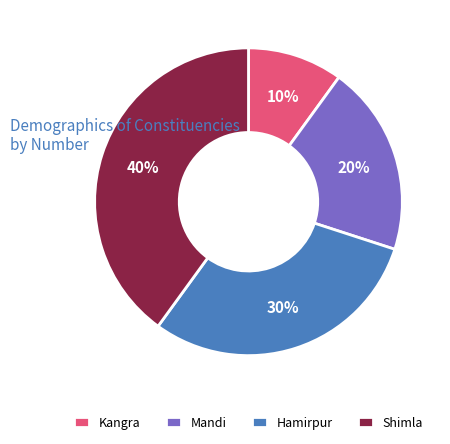

How many segments does this pie chart have?

4